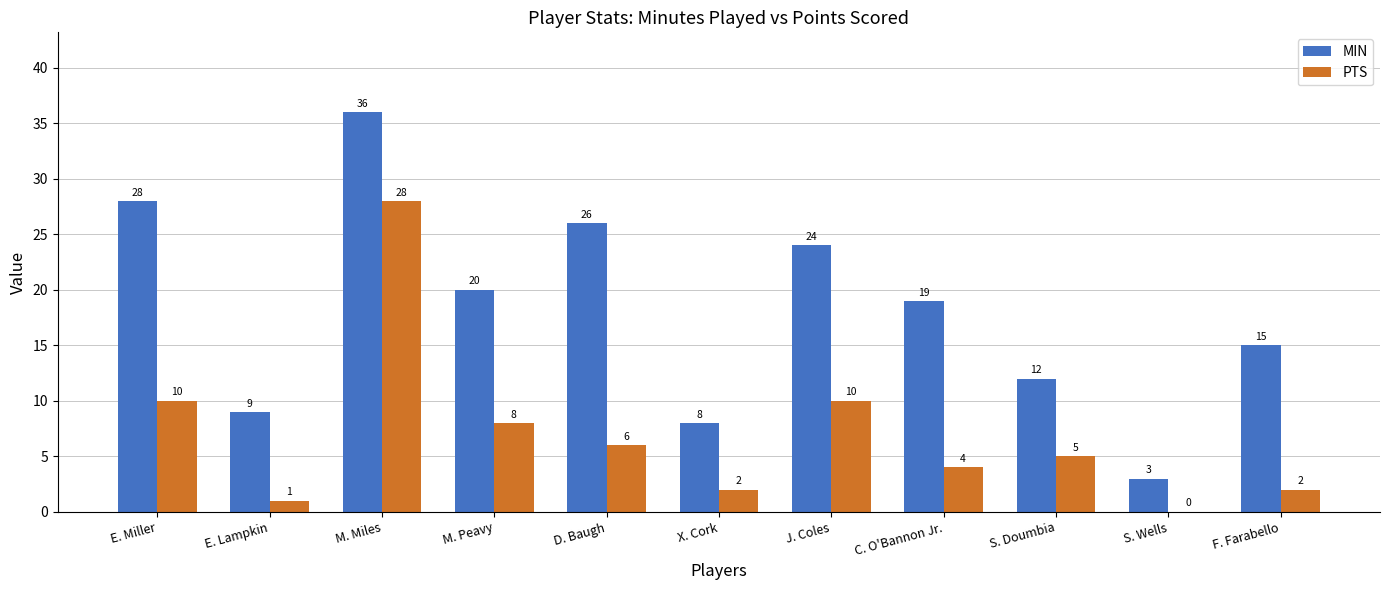

What is the sum of all MIN values?

200